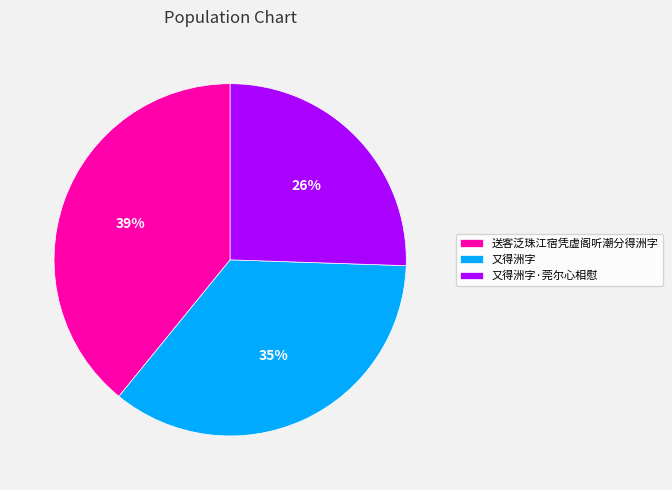

To the nearest percent, what is the average slice percentage?

33%